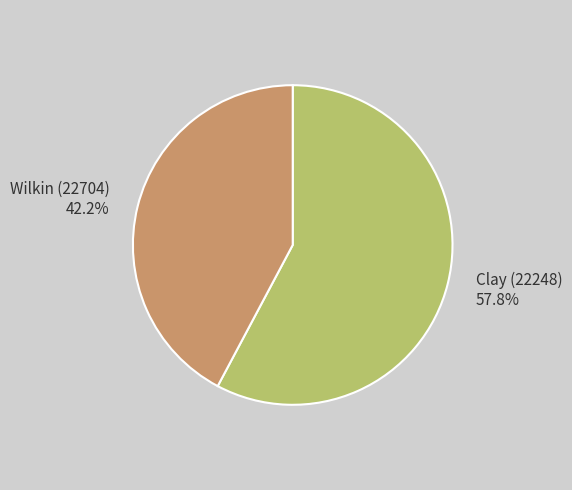

Which slice is the smallest?

Wilkin (22704)